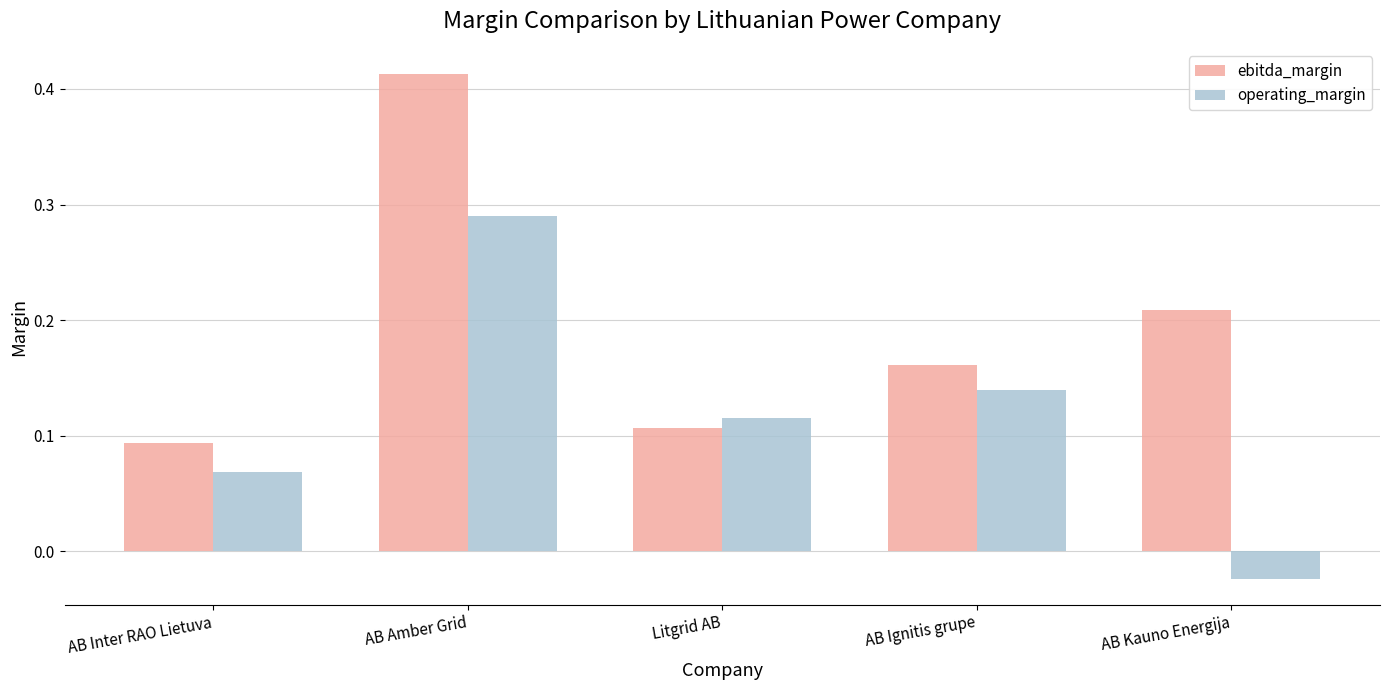

Where is ebitda_margin nearest to the value 0?

AB Inter RAO Lietuva